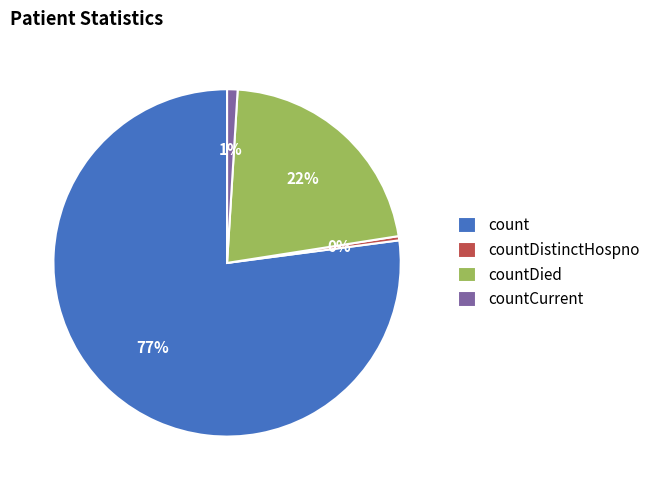

Rank the categories by value from lowest to highest.

countDistinctHospno, countCurrent, countDied, count